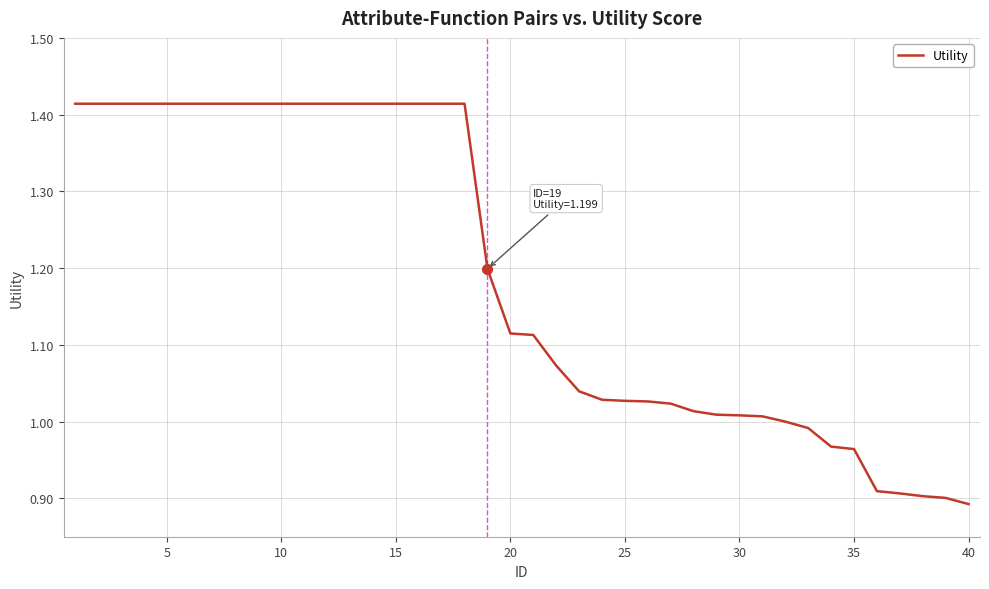

What is the difference between the maximum and minimum values?

0.5